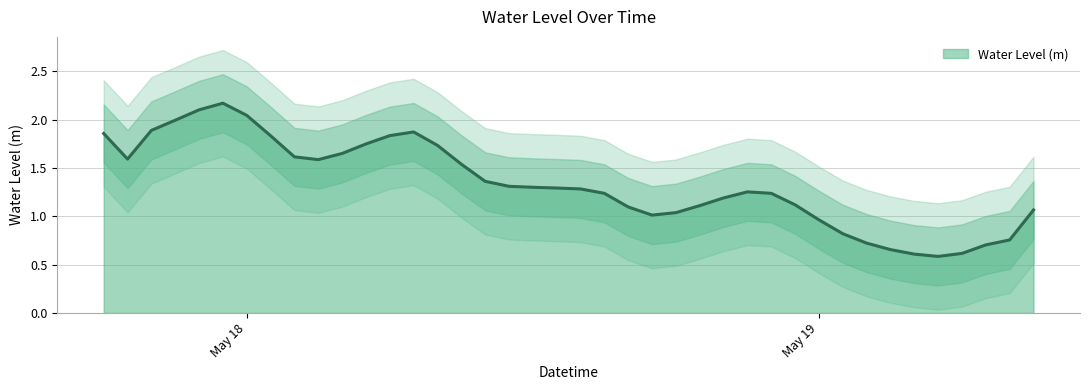

What is the lowest value of the Water Level (m) series?

0.6